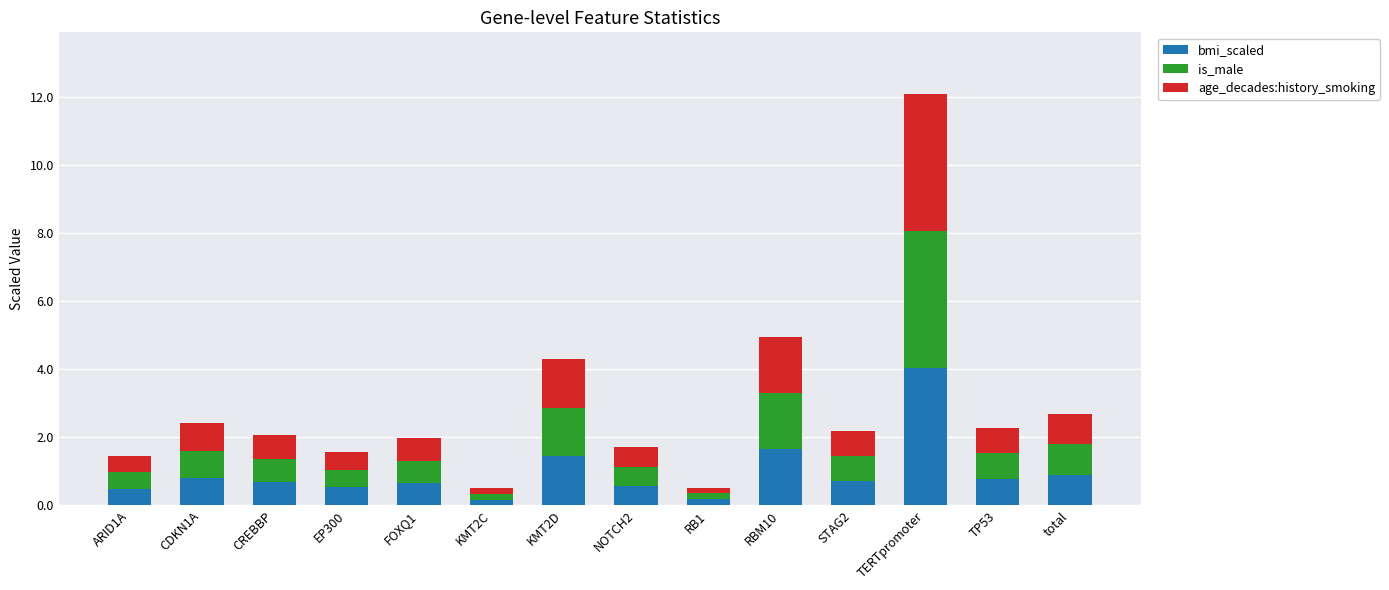

What is the total value across all series at KMT2D?

4.3